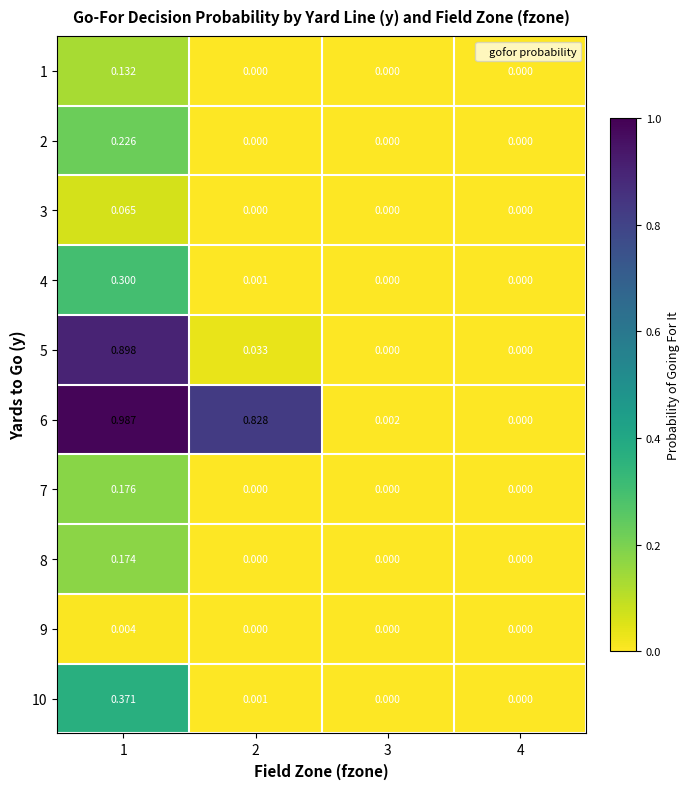

Which series has the largest total across all categories?

6